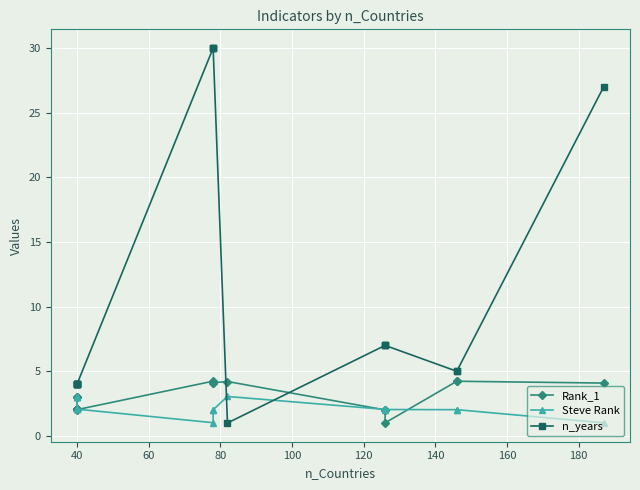

What is the greatest value displayed?

30.0